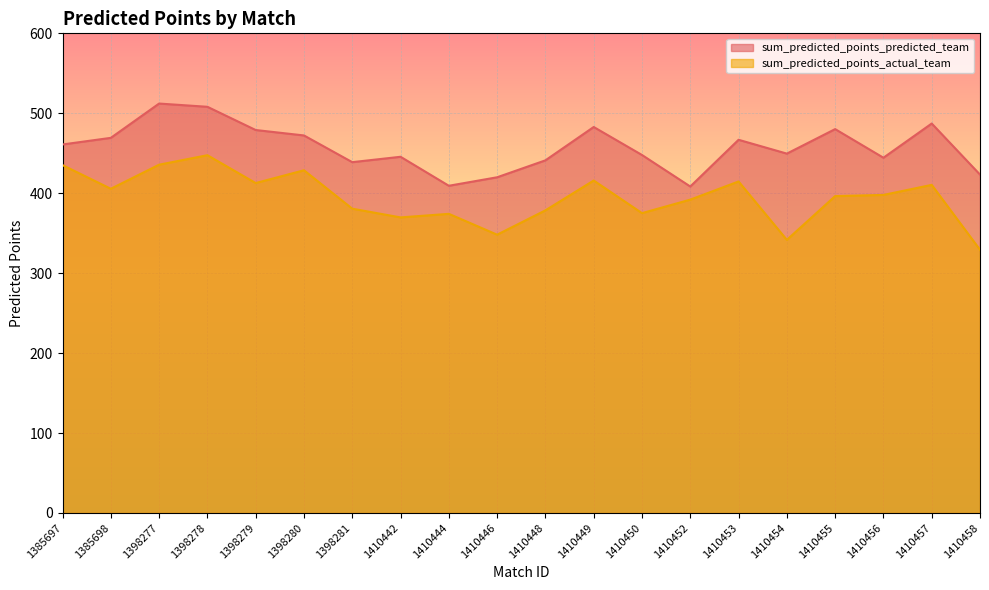

What is the value of the sum_predicted_points_actual_team point at the 11th from the left?

378.6